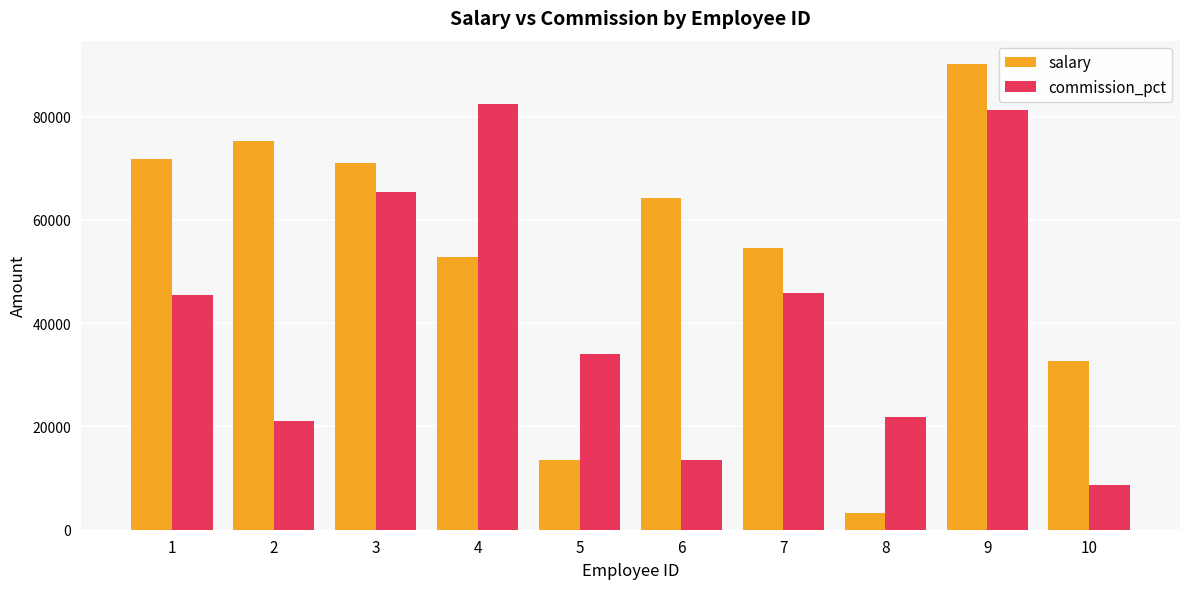

How many data points in salary are less than 64329?

5